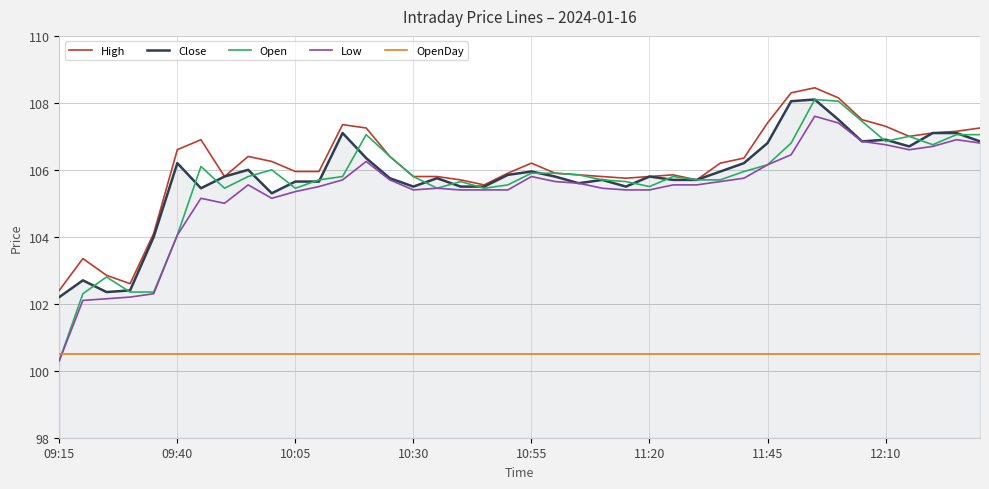

What is the minimum value for High?

102.4